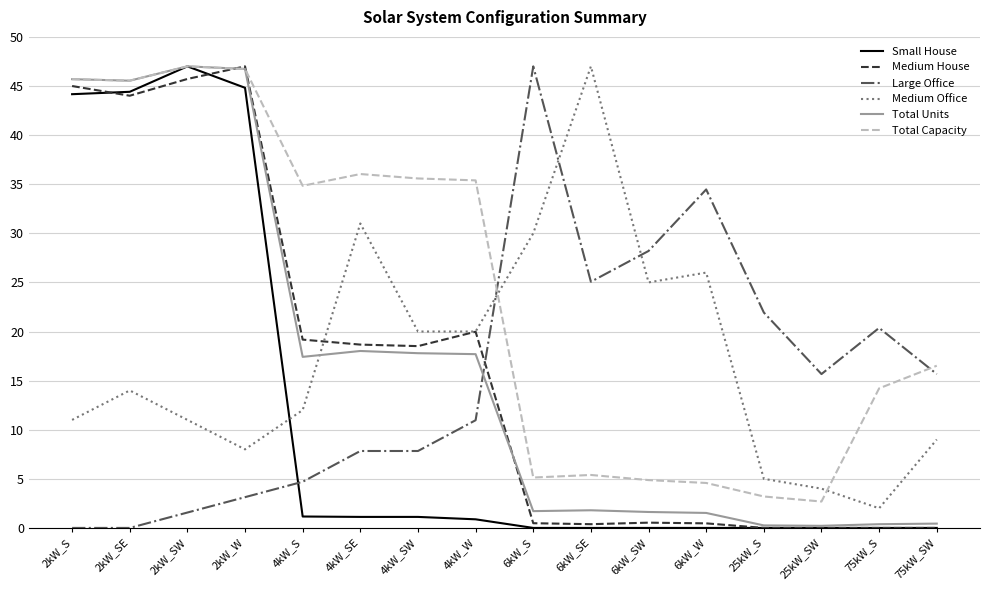

Where does the Total Capacity series first go above 34?

2kW_S